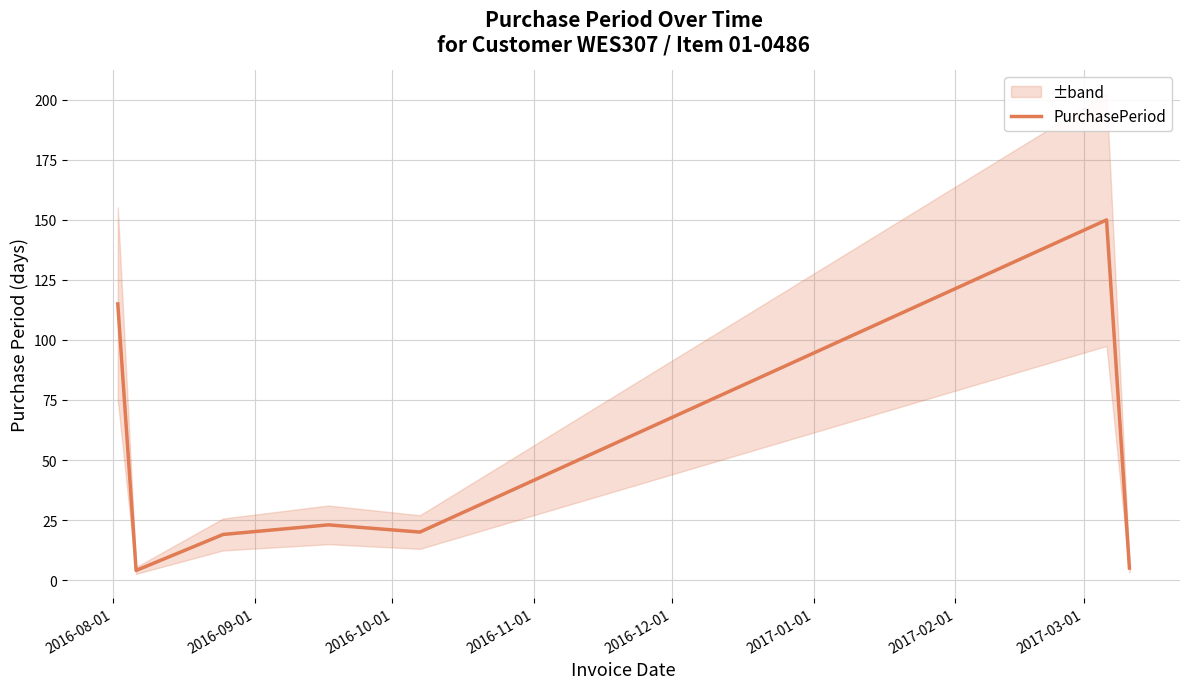

What is the maximum value for PurchasePeriod?

150